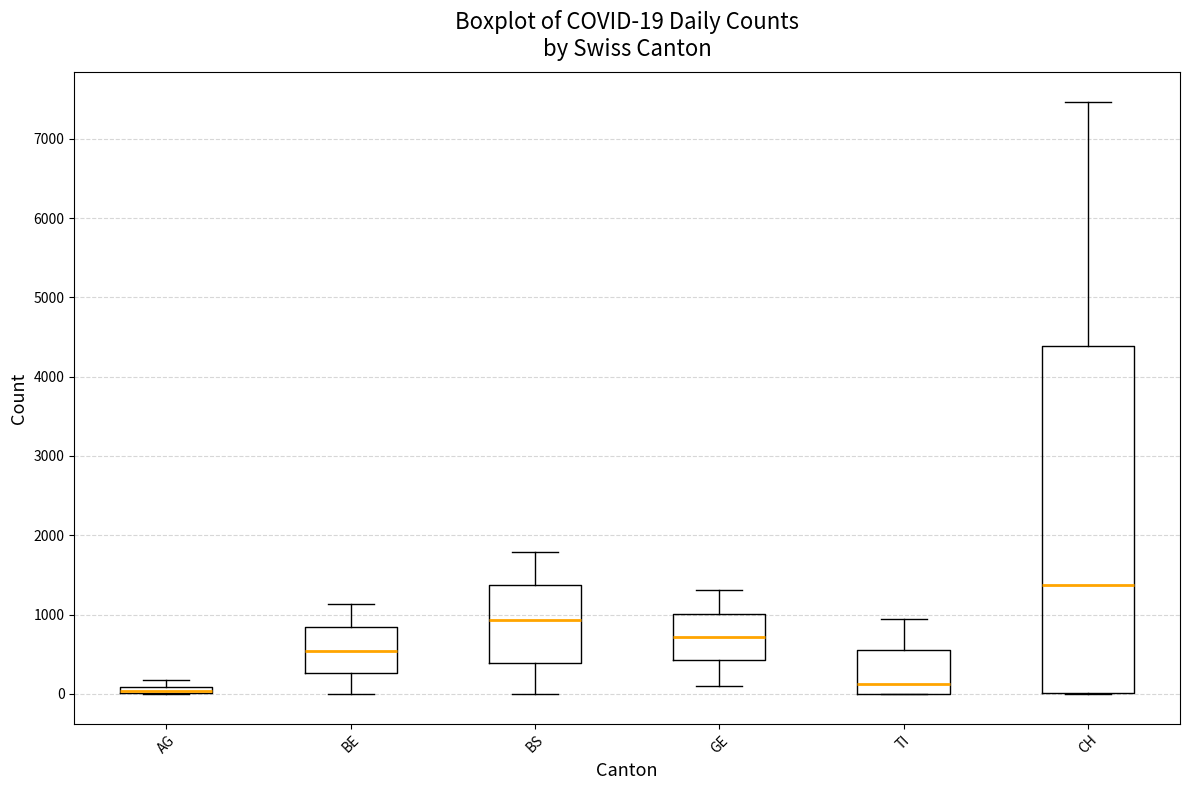

Which box is the tallest, from its lower edge to its upper edge?

CH